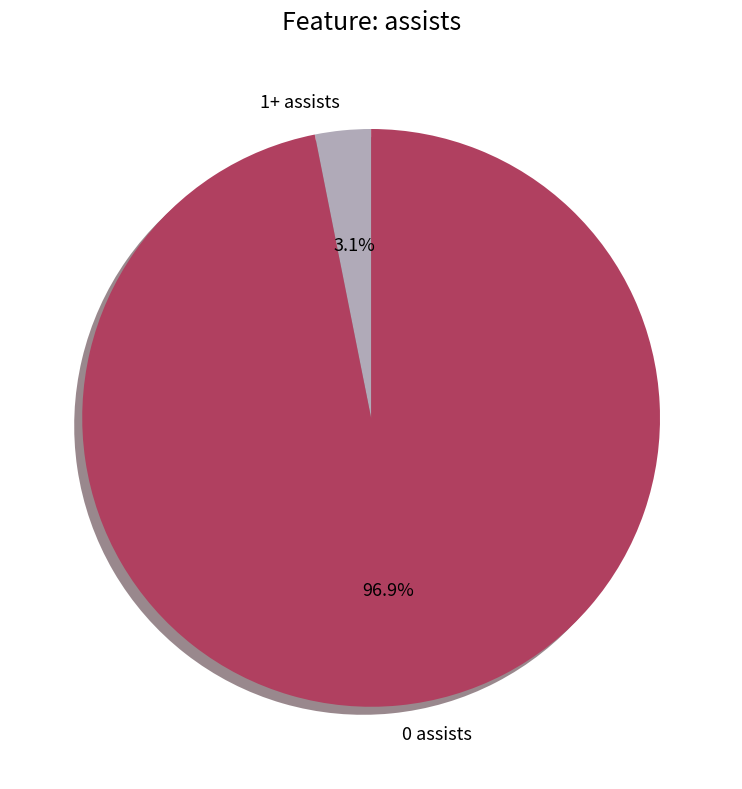

Which has a higher value, 0 assists or 1+ assists?

0 assists